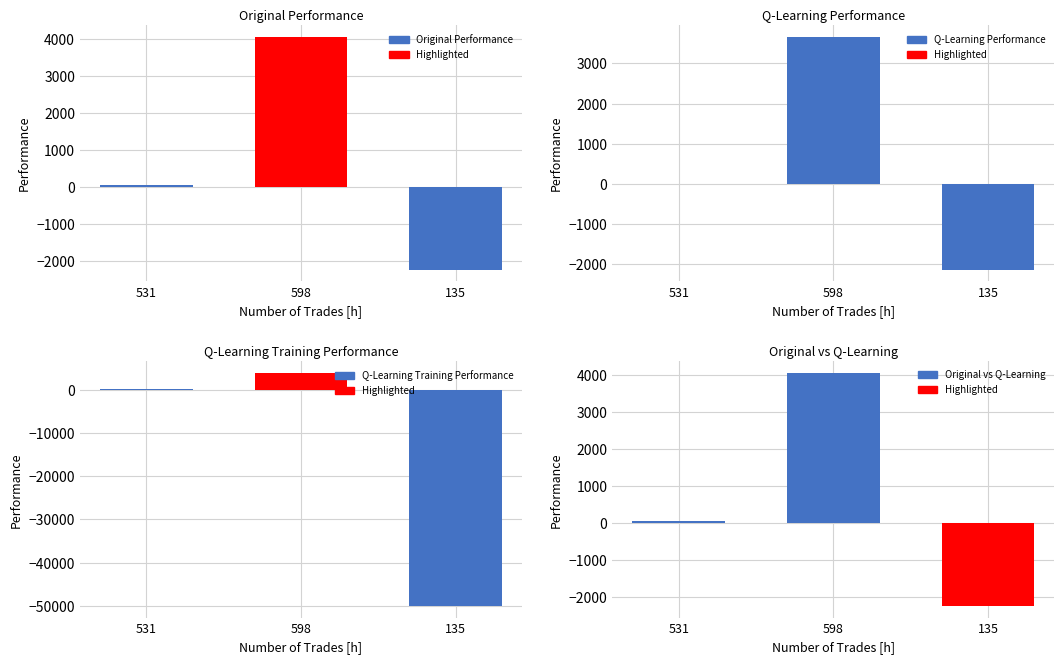

True or false: Original vs Q-Learning has a value of 6016.8 at 598.

False